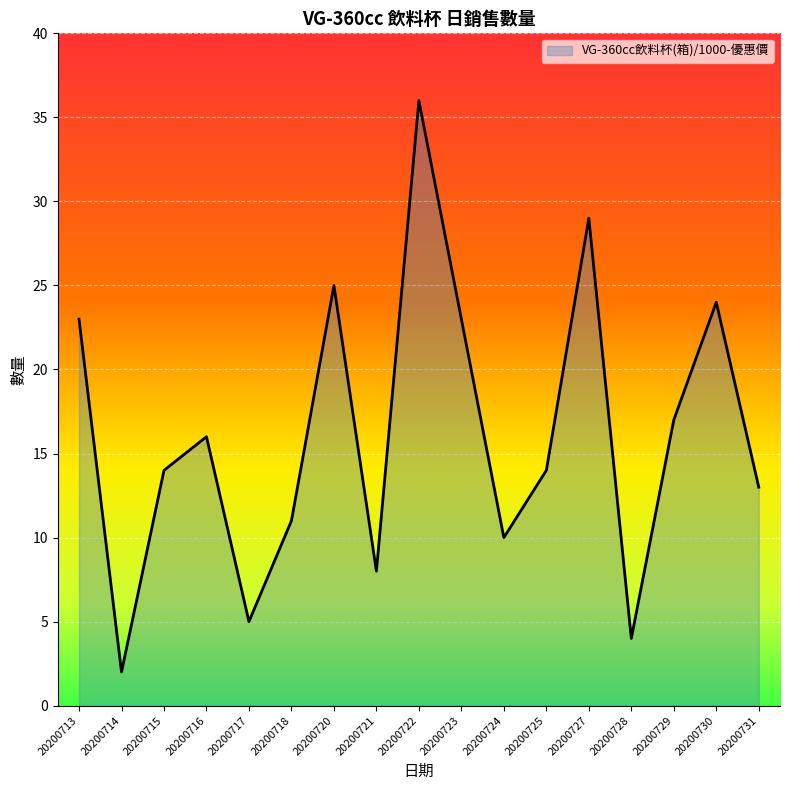

Is it true that the value at 20200724 is 10?

True